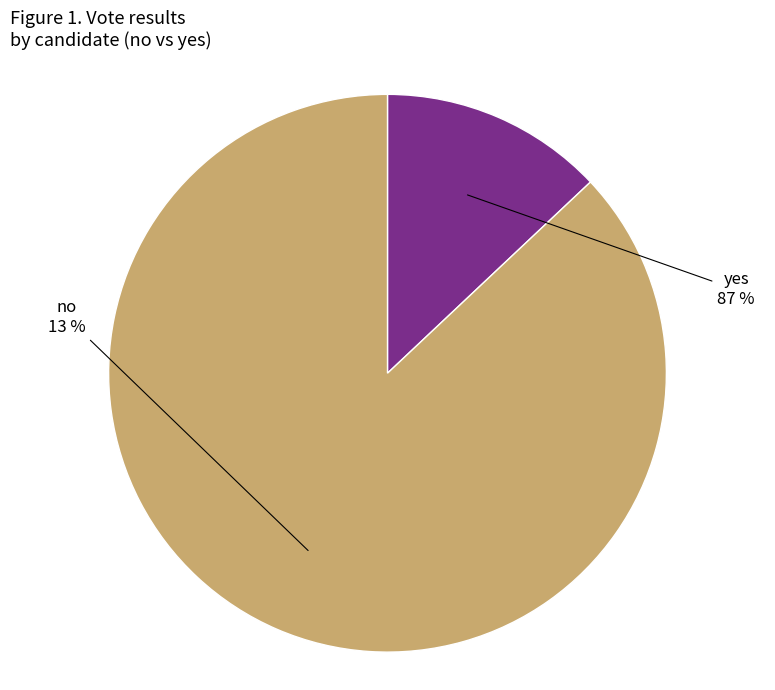

What portion of the pie excludes yes?

13.0%